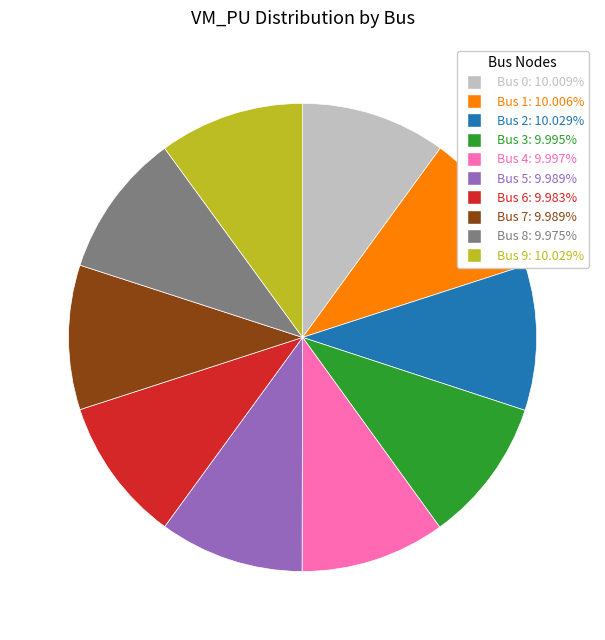

Is there a majority slice in this chart?

No